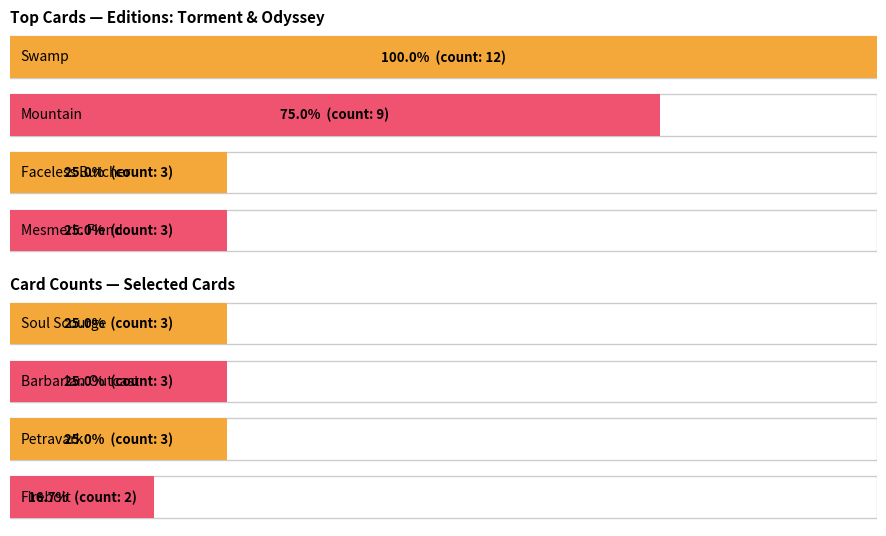

What is the difference between the maximum and minimum values in the Count 2 series?

2